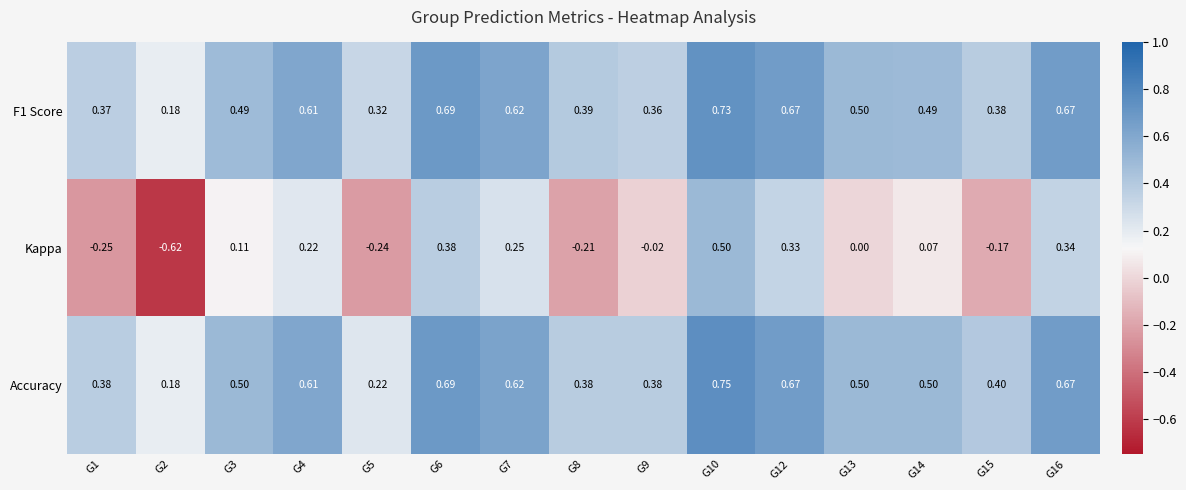

Which series changed the most between G8 and G15?

Kappa